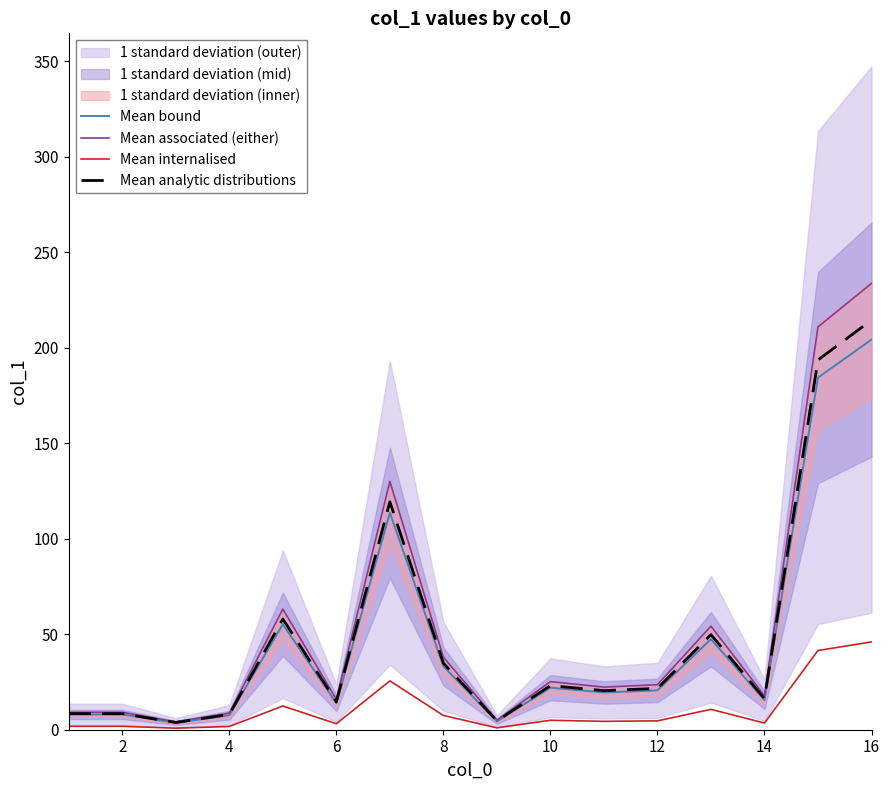

True or false: Mean bound has more than 0 interior local peaks.

True